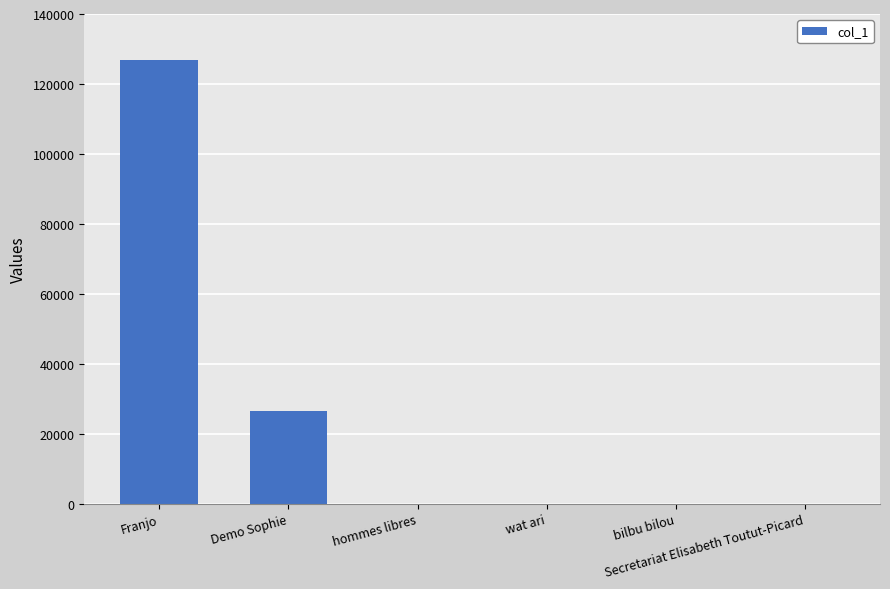

The chart shows a value of 15497 at Demo Sophie. True or false?

False